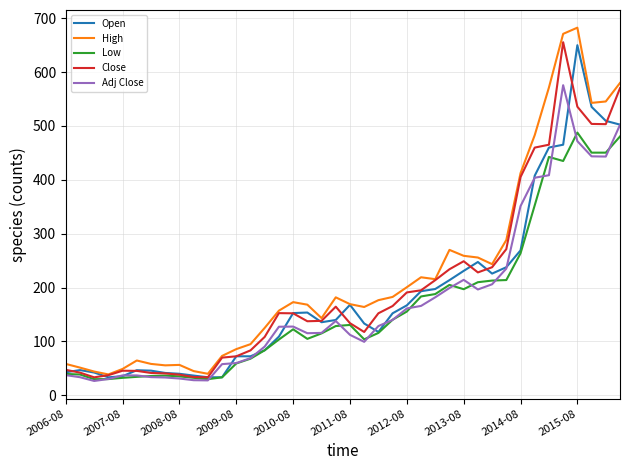

What is the maximum value shown in the chart?

682.5